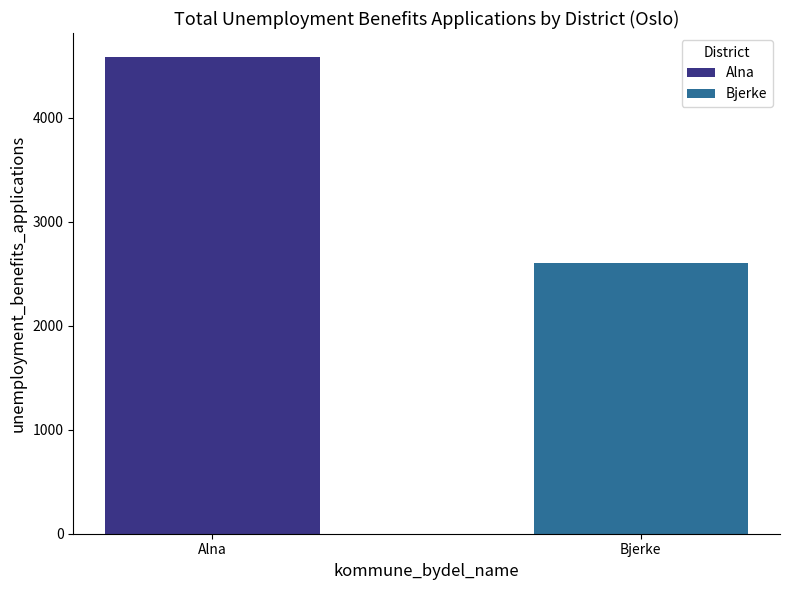

Which category has the lowest value across all series?

Bjerke